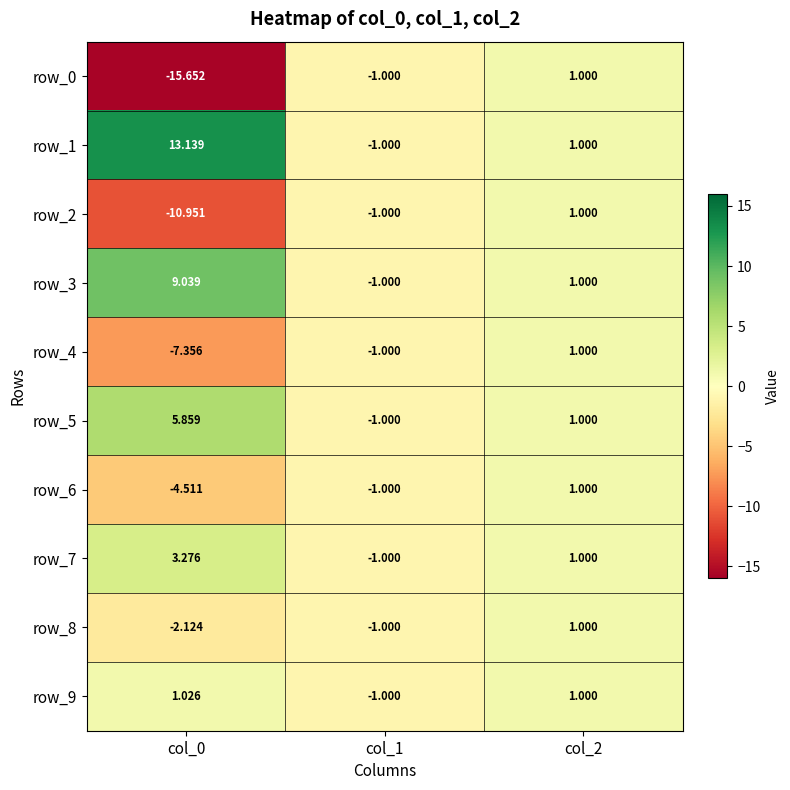

What is the difference between the second highest and minimum values in the row_5 series?

2.0